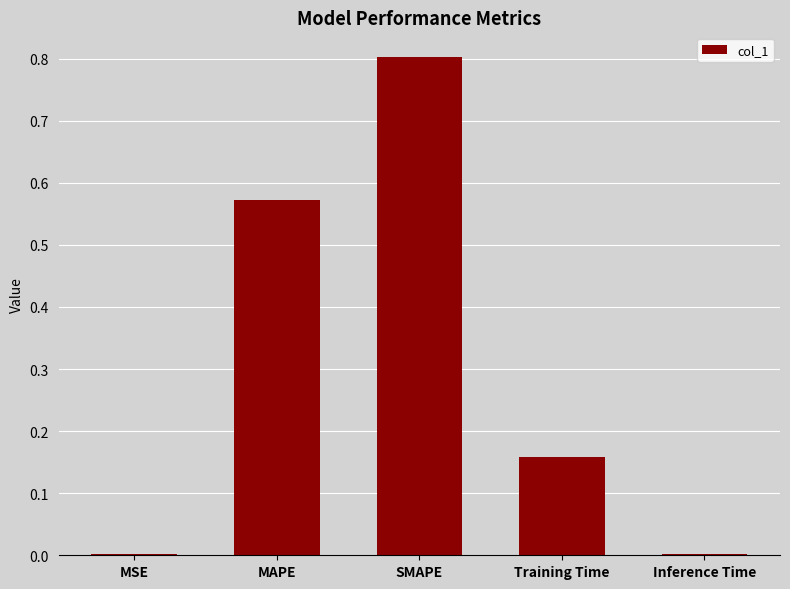

The chart shows a value of 0.0 at MSE. True or false?

True